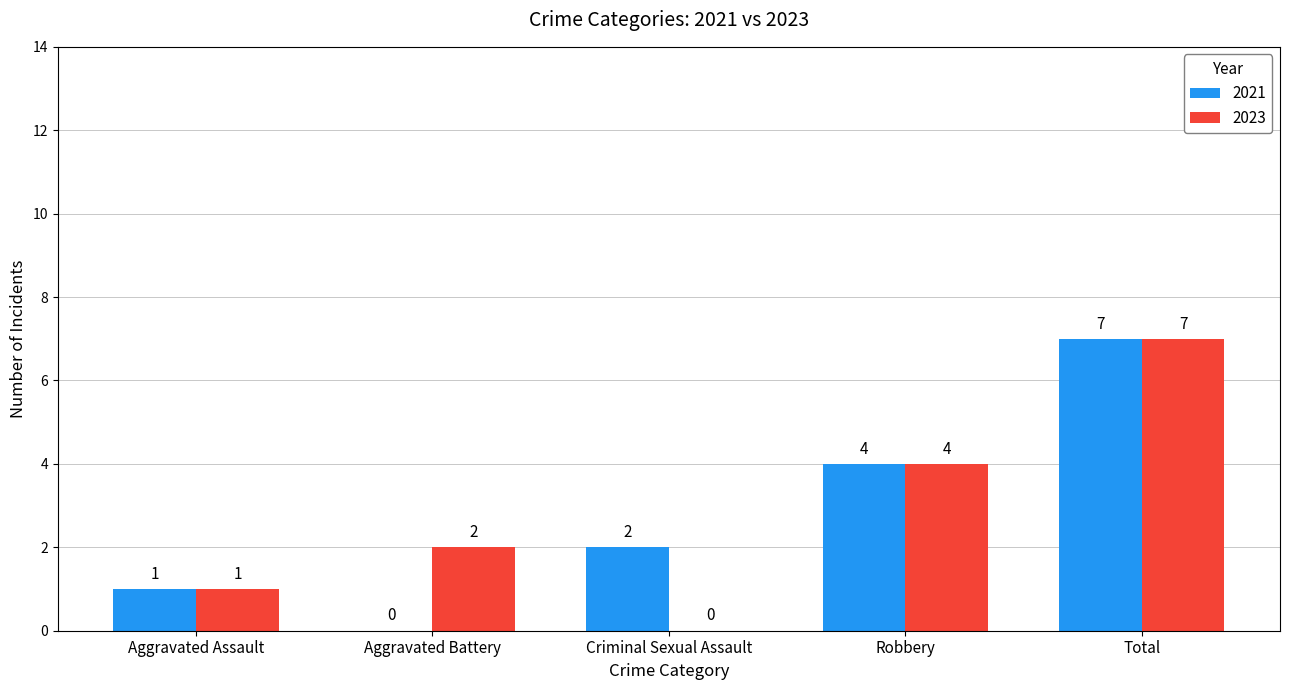

Is the value of 2023 at Criminal Sexual Assault greater than the value of 2021 at Criminal Sexual Assault?

No